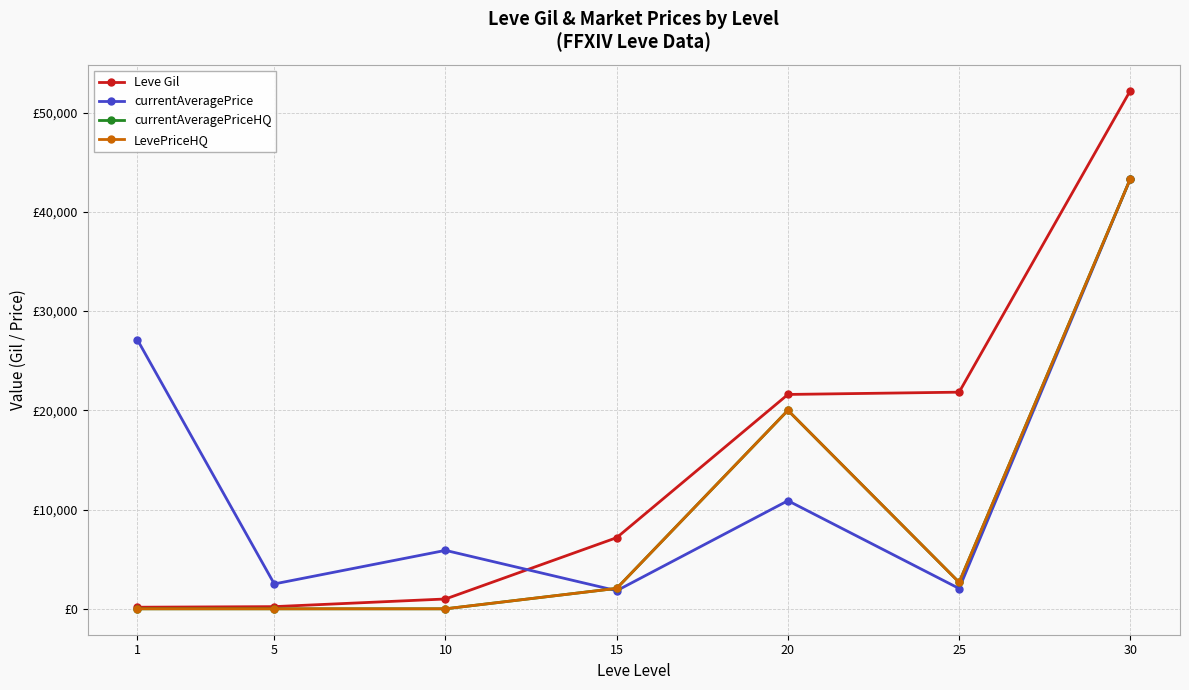

Rank the series by their maximum value, from highest to lowest.

Leve Gil, currentAveragePrice, currentAveragePriceHQ, LevePriceHQ